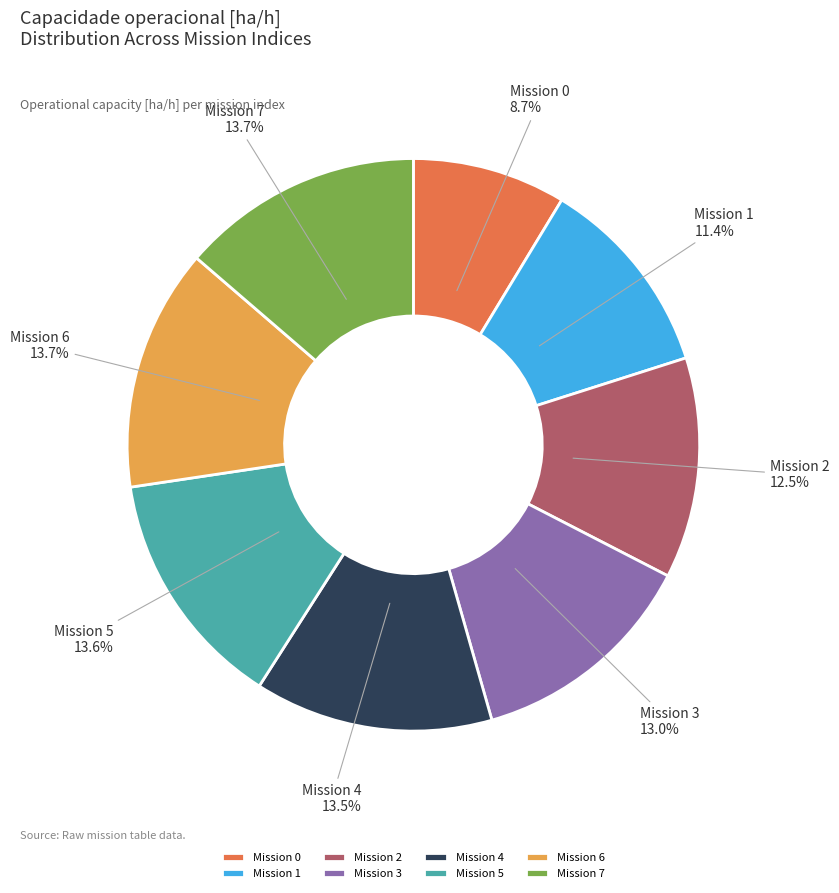

Between Mission 4 and Mission 2, which is larger?

Mission 4